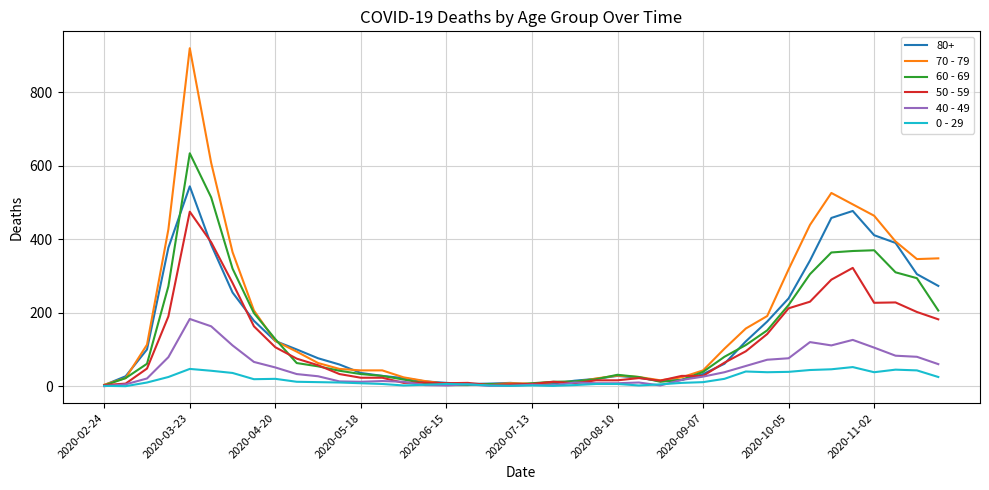

What is the maximum value shown in the chart?

920